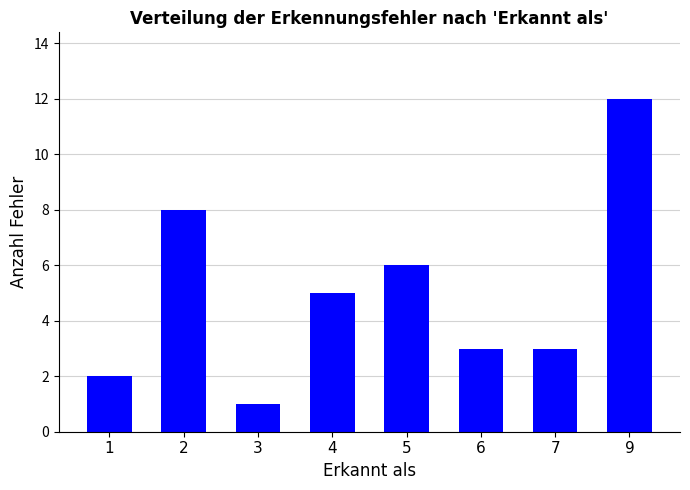

The chart shows a value of 2 at 4. True or false?

False